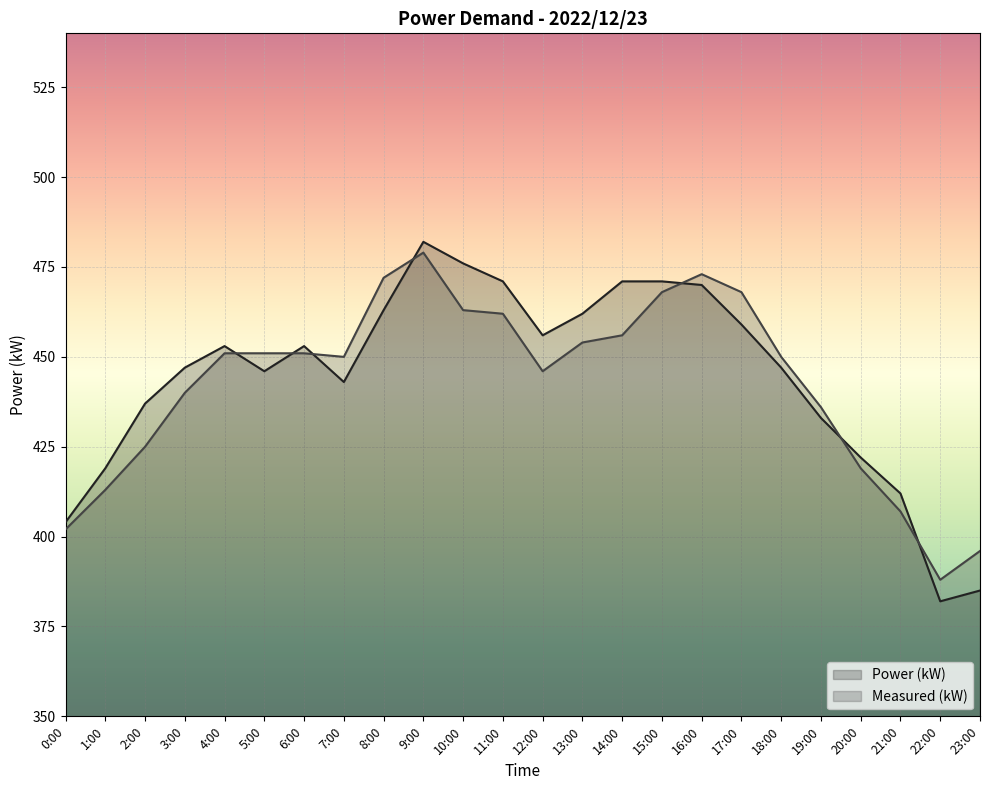

At which category is the sum across all series the highest?

9:00